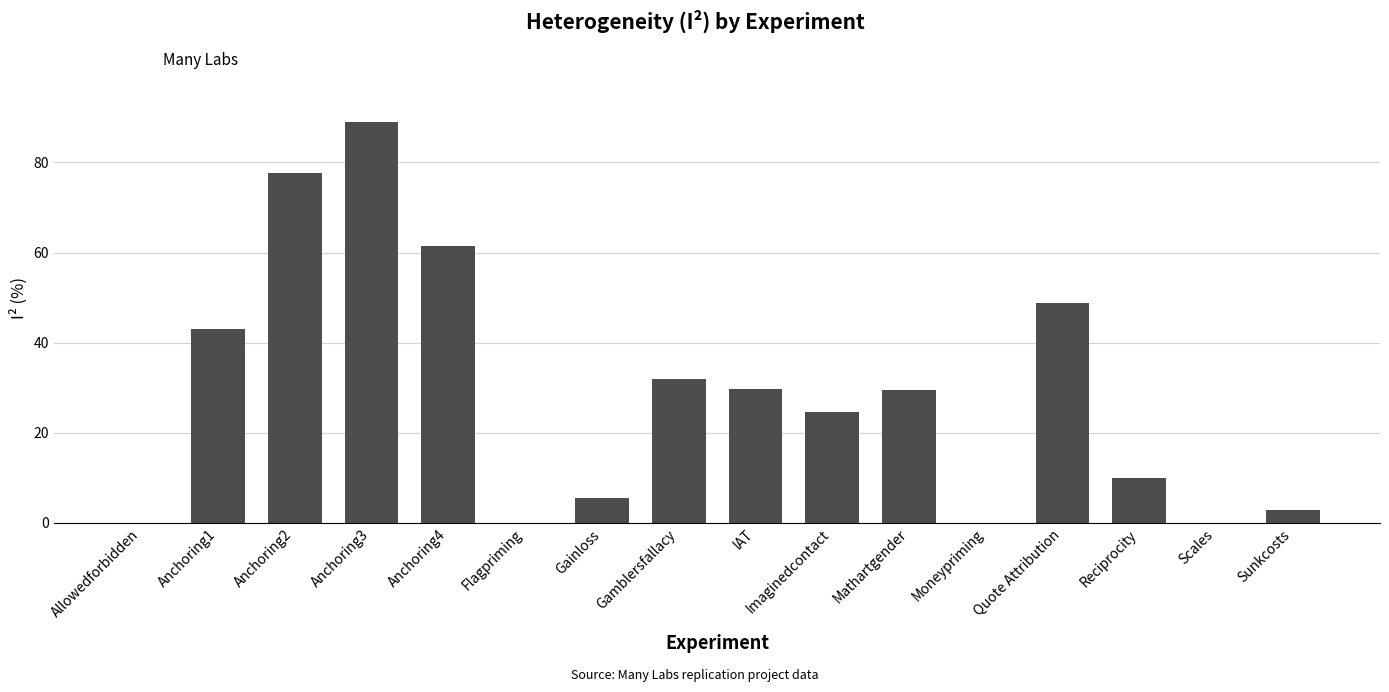

What is the change in value from Allowedforbidden to Anchoring3?

+89.0